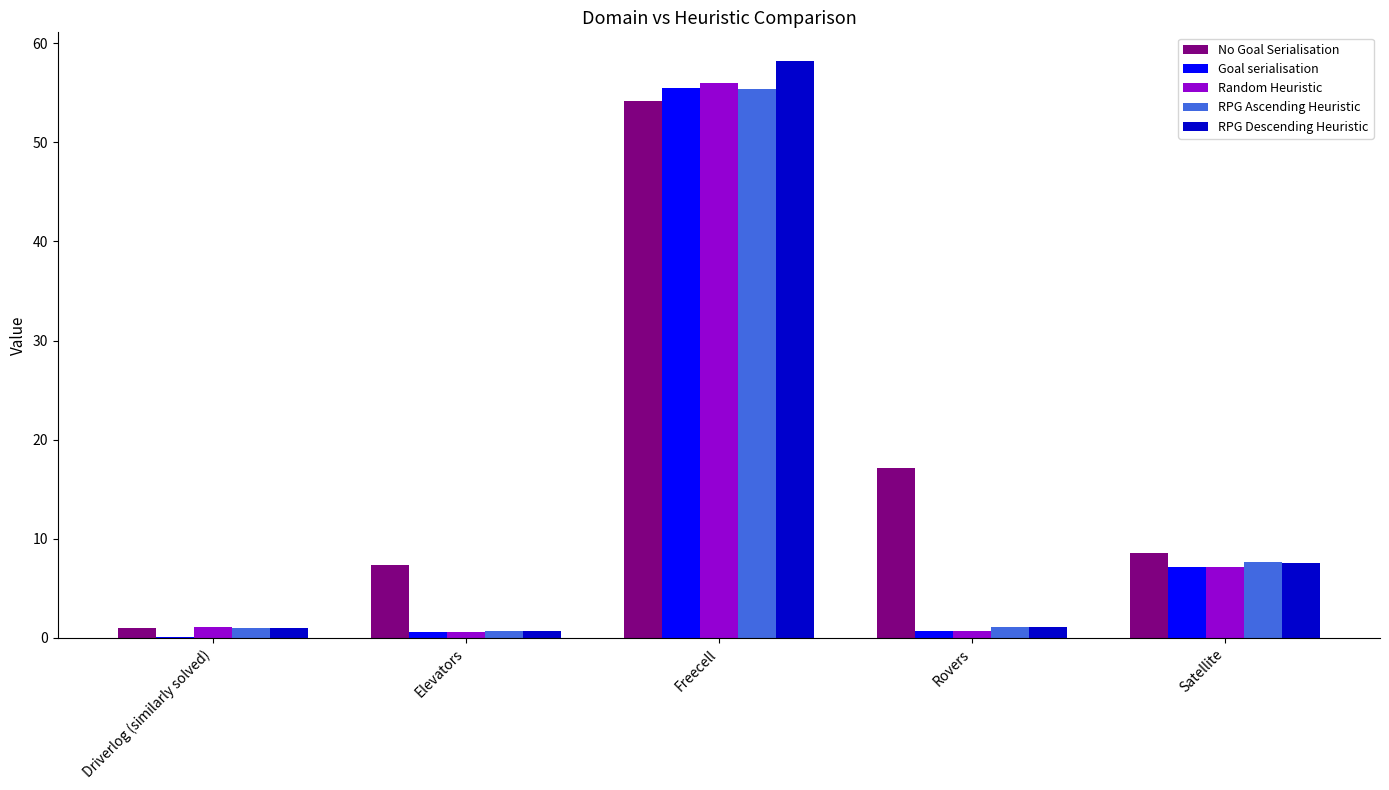

Where does the Random Heuristic series first go above 1?

Driverlog (similarly solved)